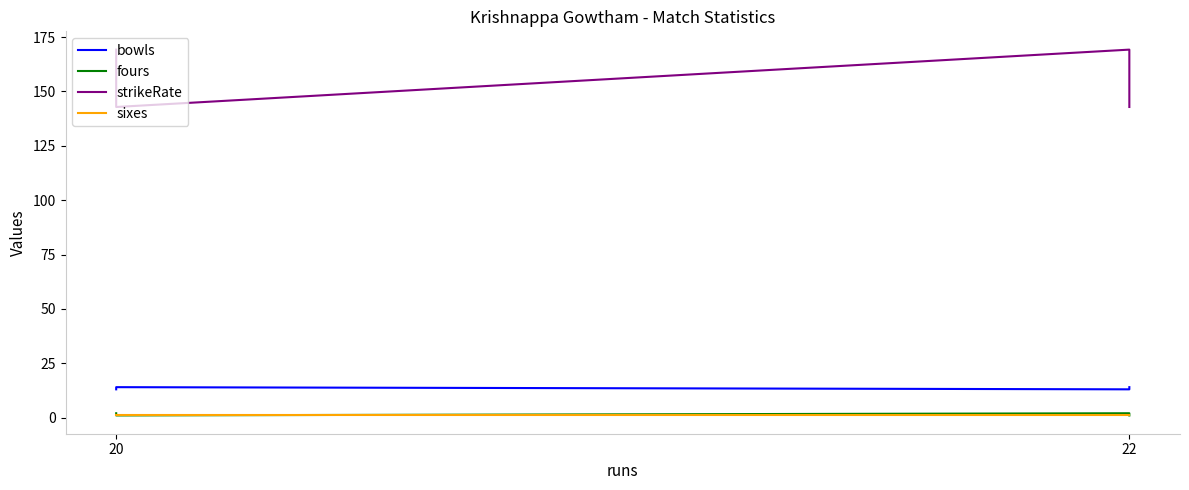

How many bowls values are between 13 and 14?

4